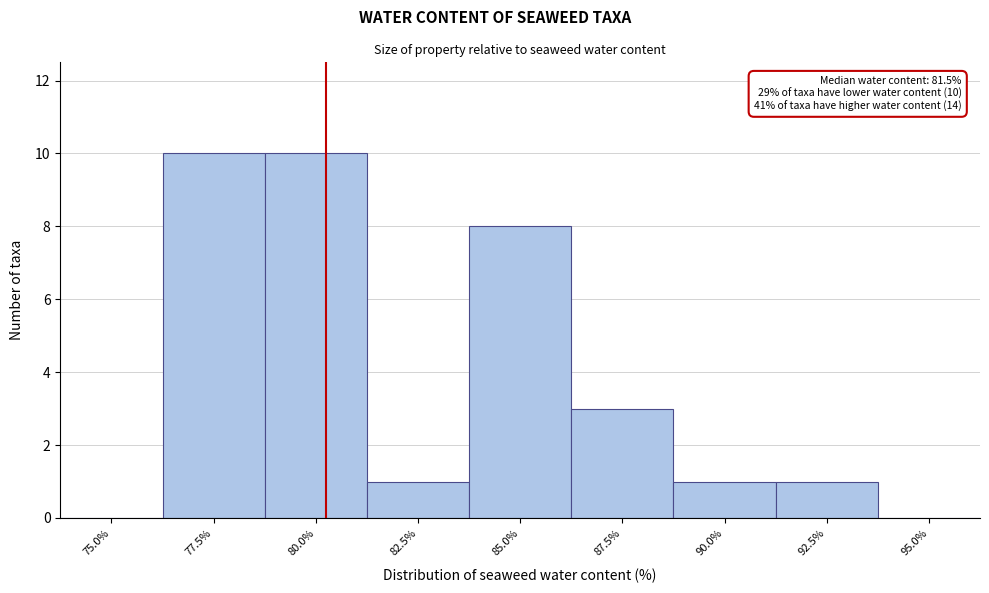

Reading left to right, what are all the values shown in this chart?

75.0%=0	77.5%=10	80.0%=10	82.5%=1	85.0%=8	87.5%=3	90.0%=1	92.5%=1	95.0%=0